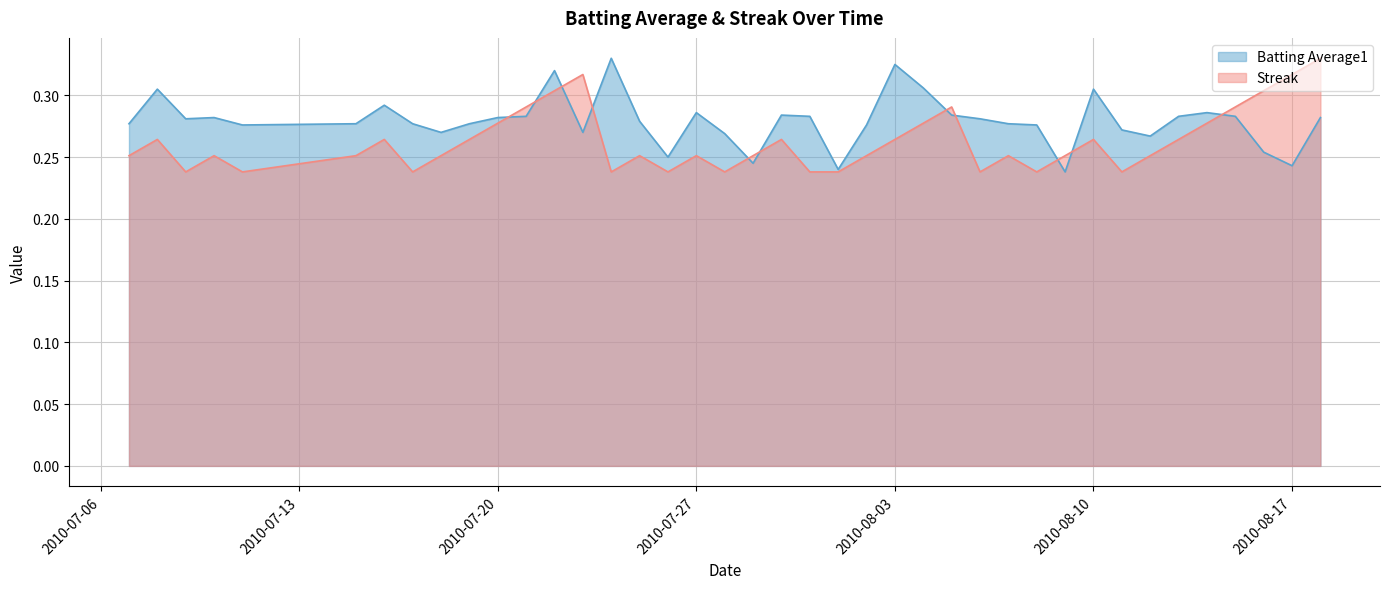

Is the value of Batting Average1 at 2010-07-18 greater than the value of Streak at 2010-08-03?

Yes